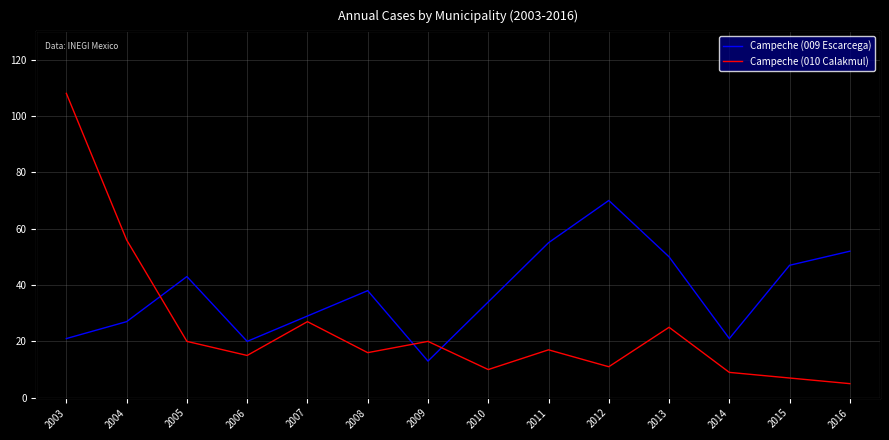

At how many categories does at least one series exceed 106?

1